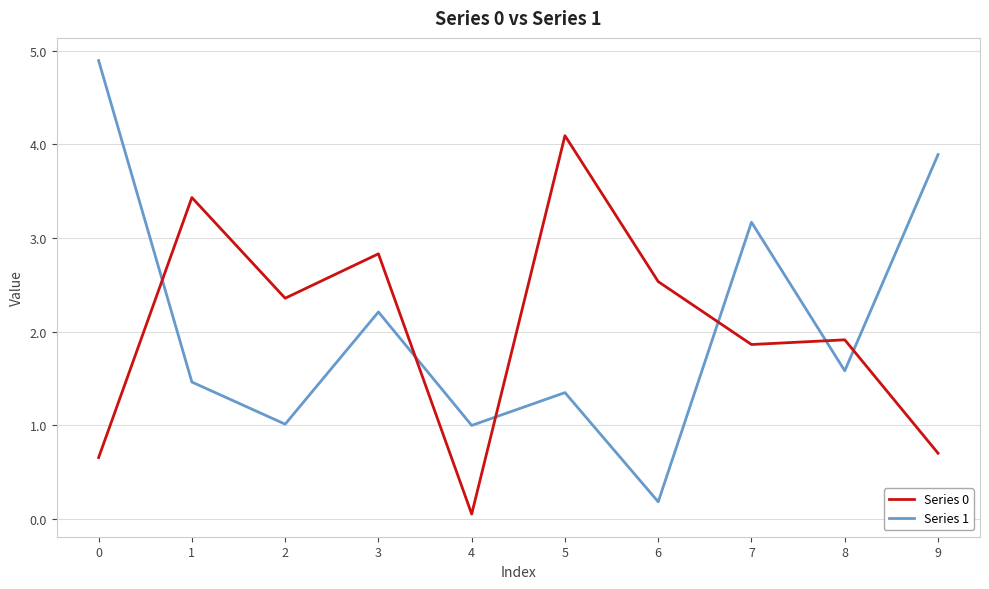

Rank the series by their maximum value, from lowest to highest.

Series 0, Series 1